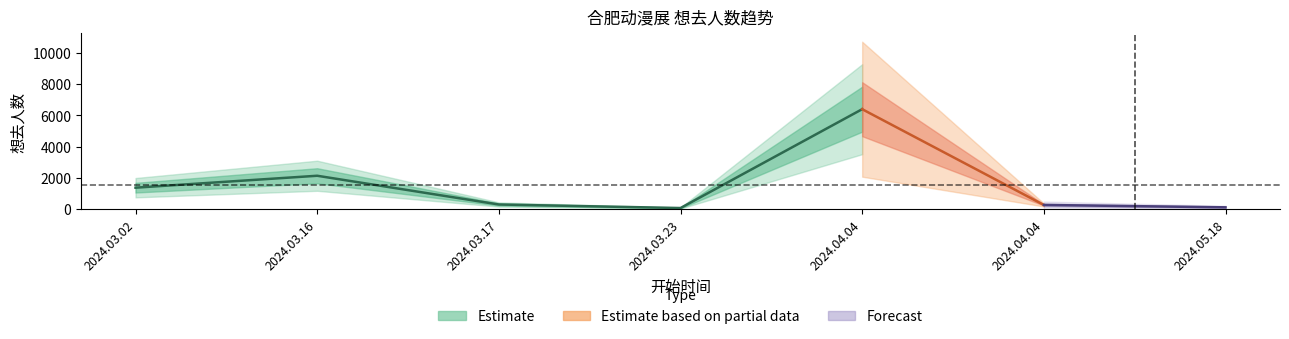

Which has a higher value, 2024.03.23 or 2024.04.04?

2024.04.04